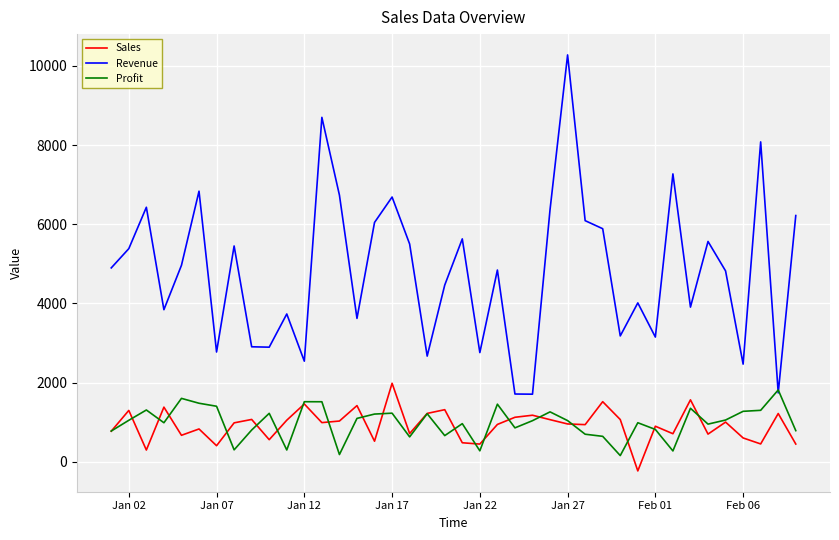

Which series has the largest total across all categories?

Revenue